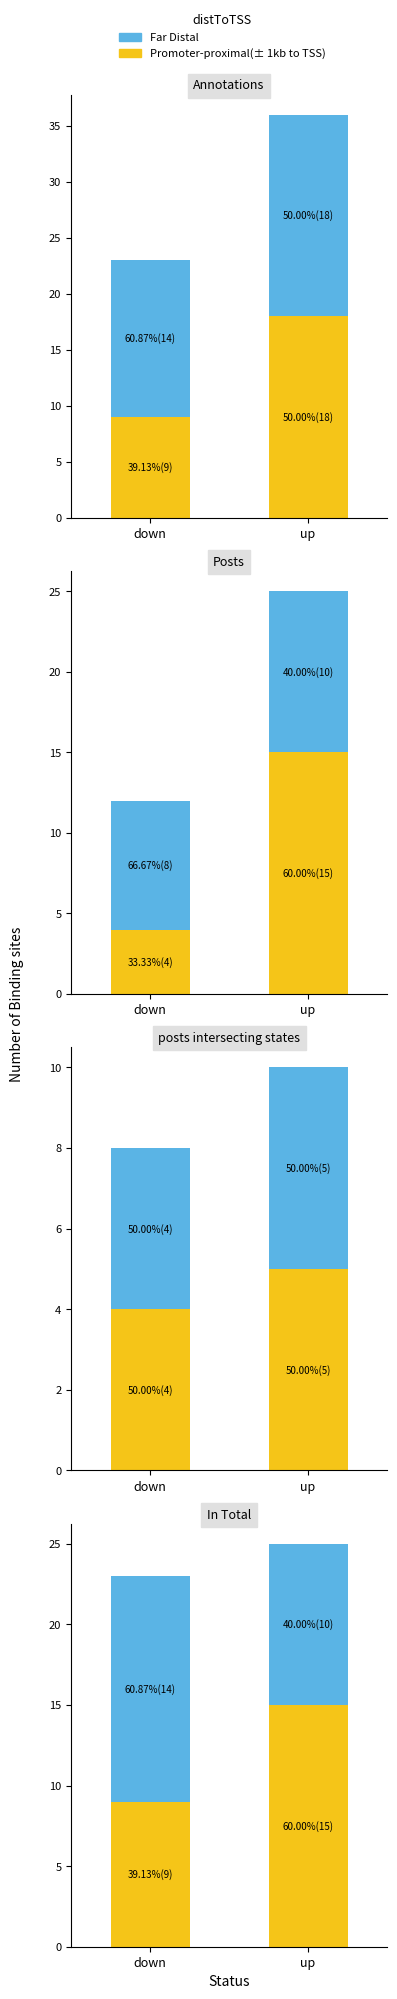

Which series changed the most between down and up?

Promoter-proximal(± 1kb to TSS)